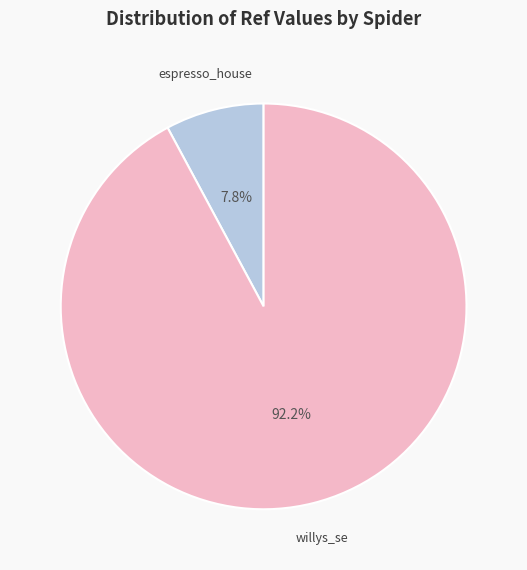

What percentage is the espresso_house slice, to the nearest percent?

8%